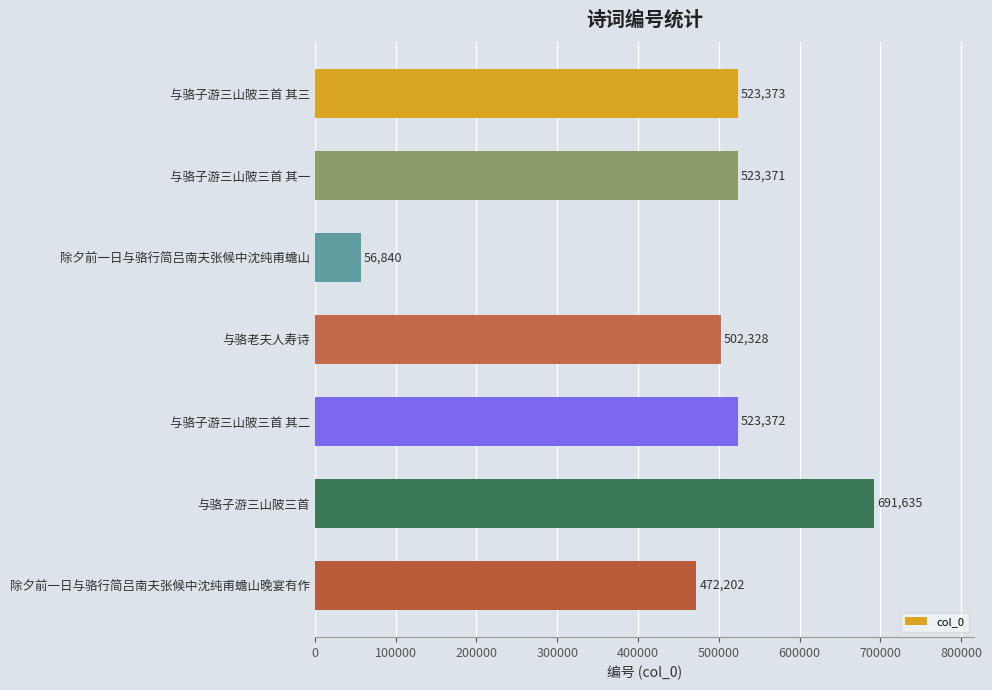

What is the maximum value shown in the chart?

691635